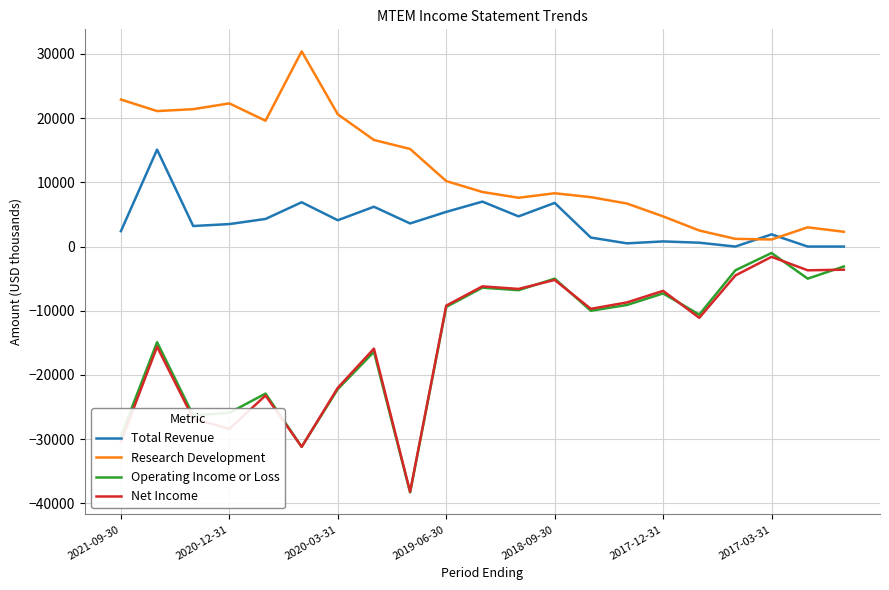

True or false: Operating Income or Loss and Research Development cross at least once.

False